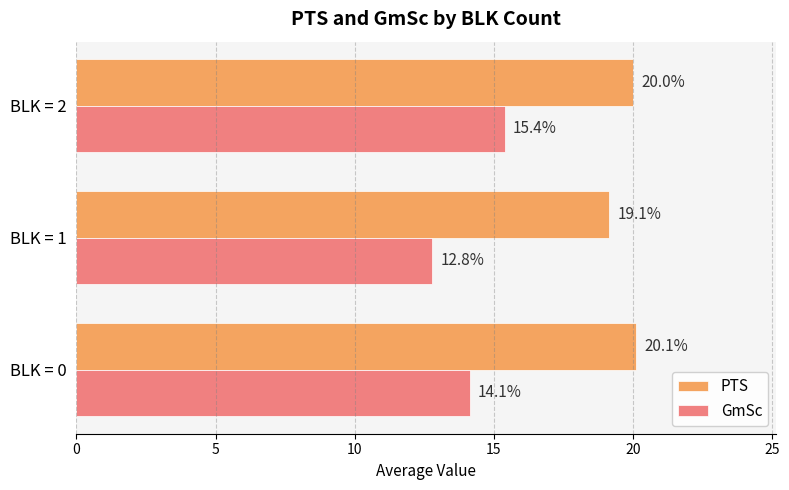

Rank the series by their maximum value, from lowest to highest.

GmSc, PTS